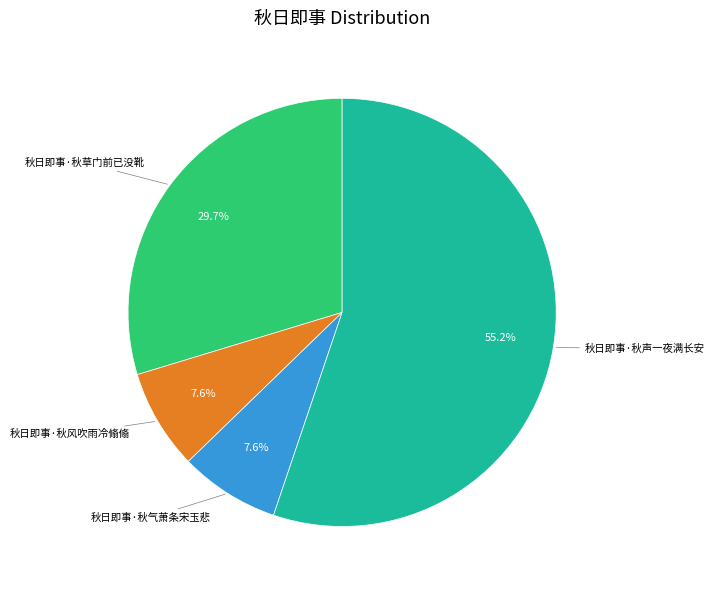

Is there a majority slice in this chart?

Yes